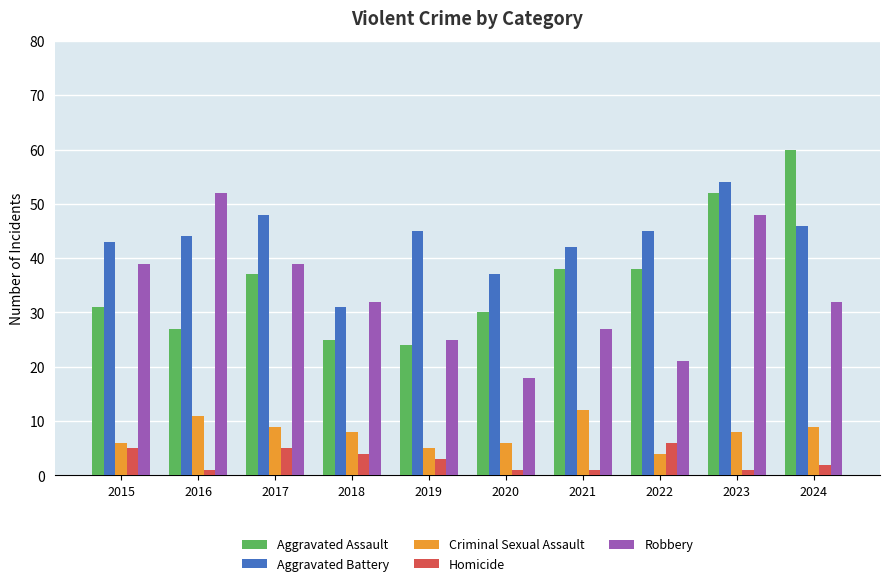

Count the number of data series in this chart.

5